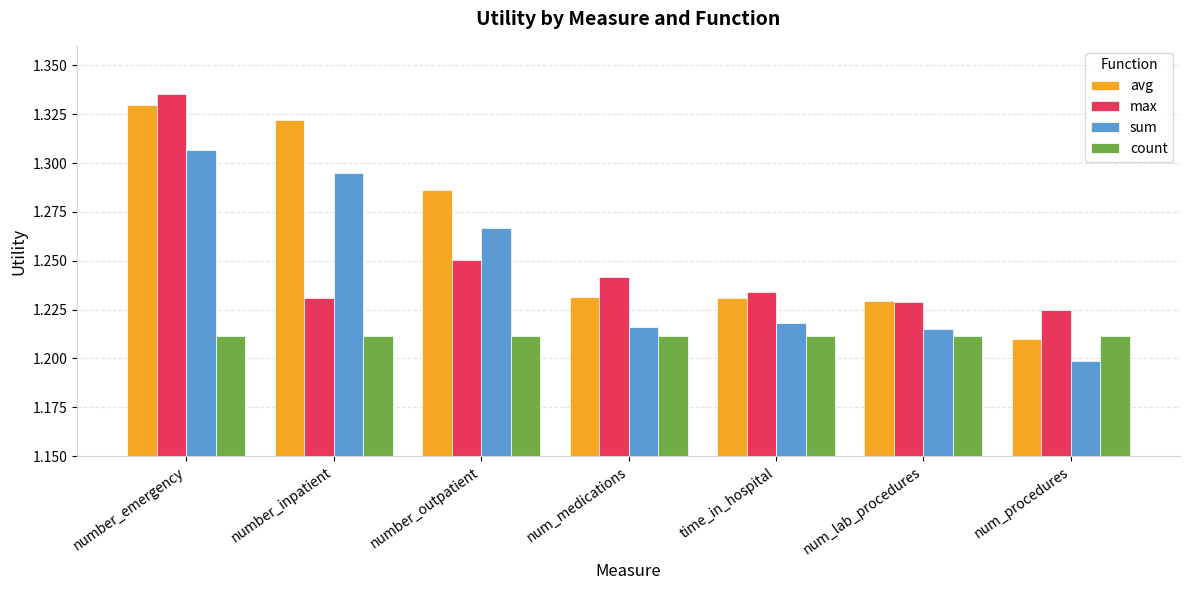

Between number_outpatient and num_lab_procedures, which series saw the biggest shift?

avg